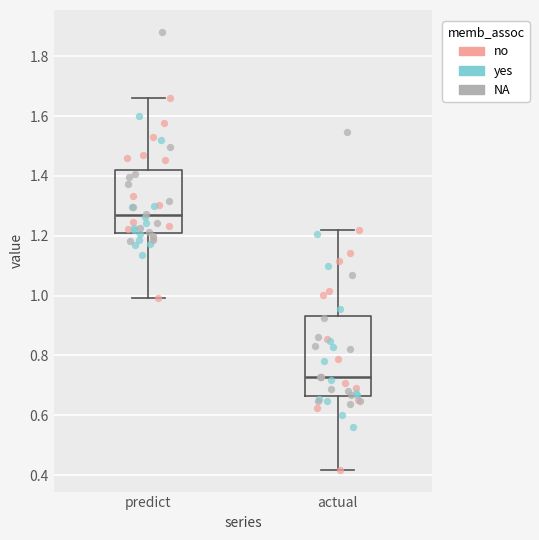

Reading left to right, read every box against the y-axis: the position of its median line, the range the box covers, and the ends of its whiskers. The values are not printed on the chart, so give them approximately, as read against the axis.

predict: median 1.26, box 1.20 to 1.42, whiskers 1.00 to 1.66
actual: median 0.72, box 0.66 to 0.94, whiskers 0.42 to 1.22